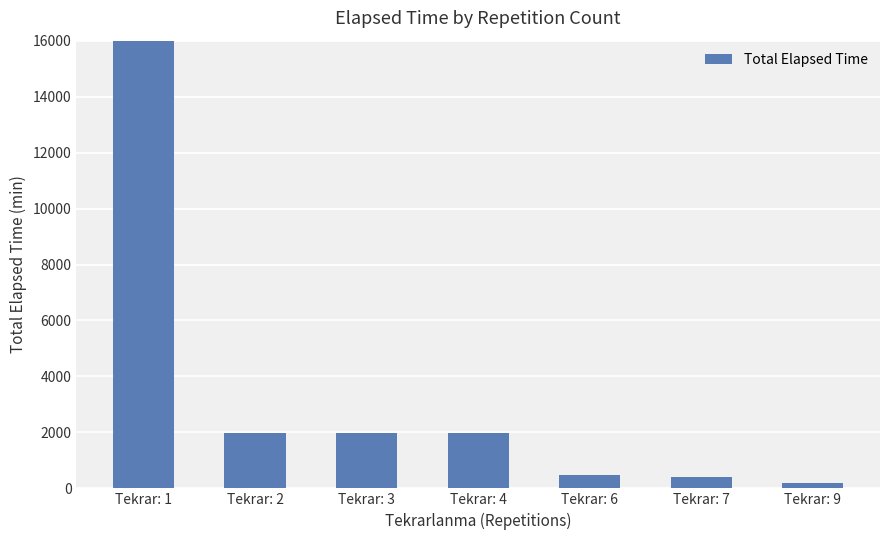

Is it true that the value at Tekrar: 1 is 81925?

True